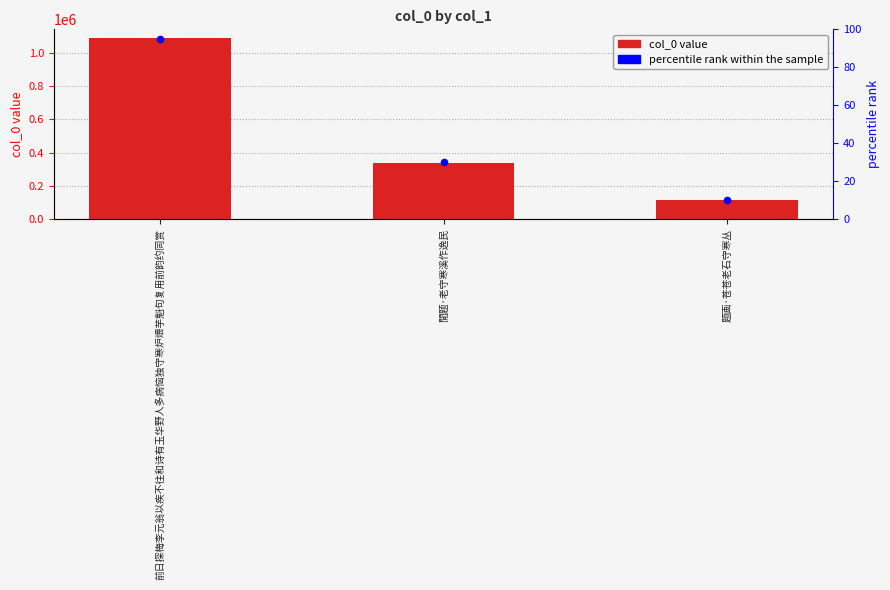

Which series contains the highest Y value?

col_0